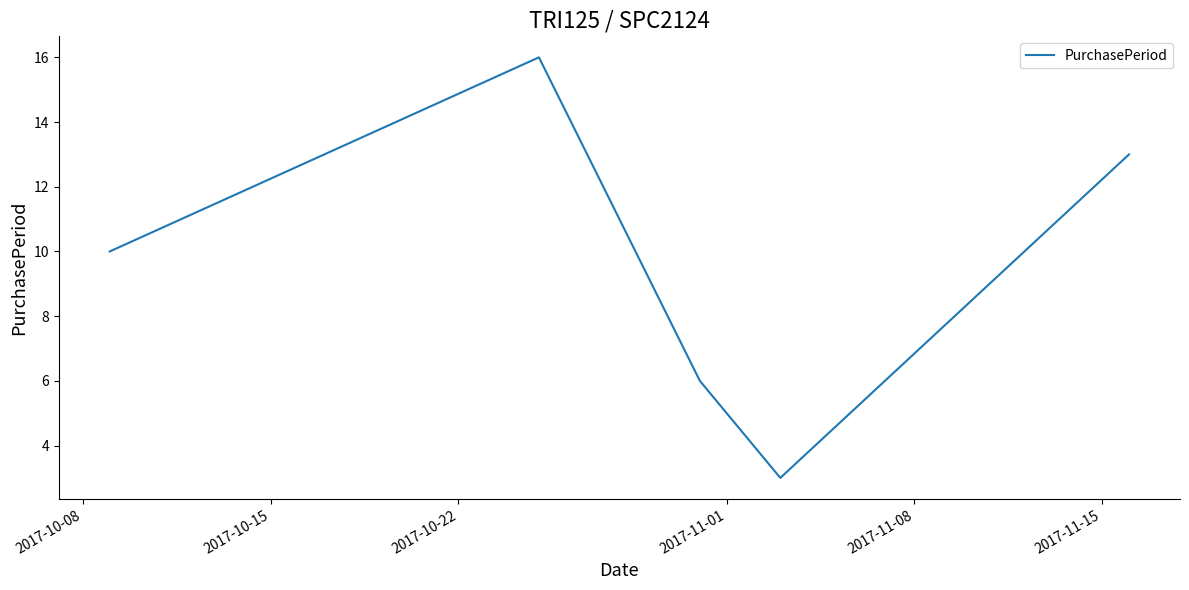

What is the maximum value shown in the chart?

16